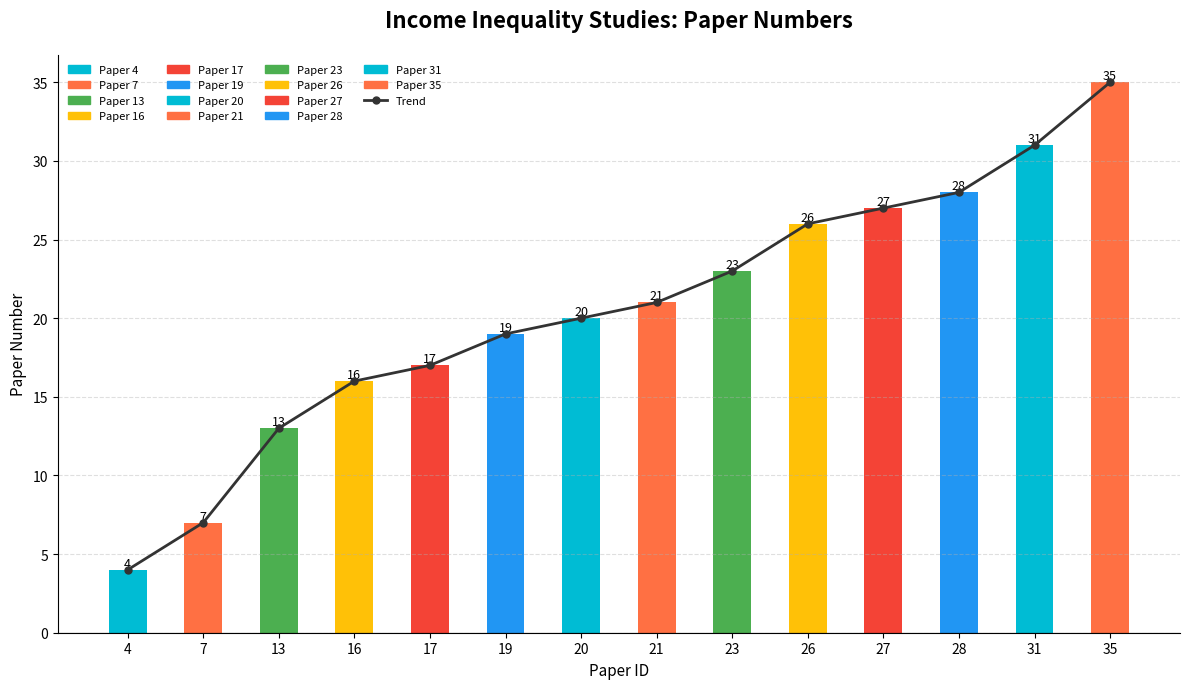

Are the bars horizontal?

No